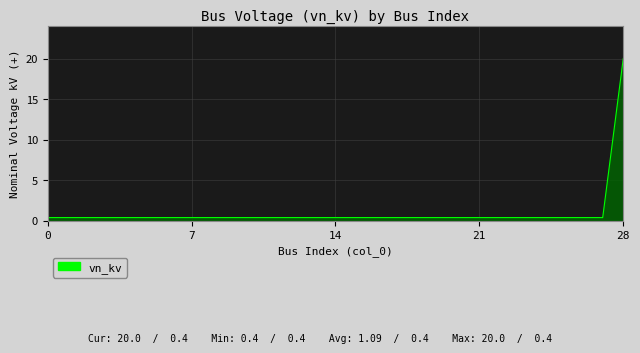

Count the number of categories in the chart.

29